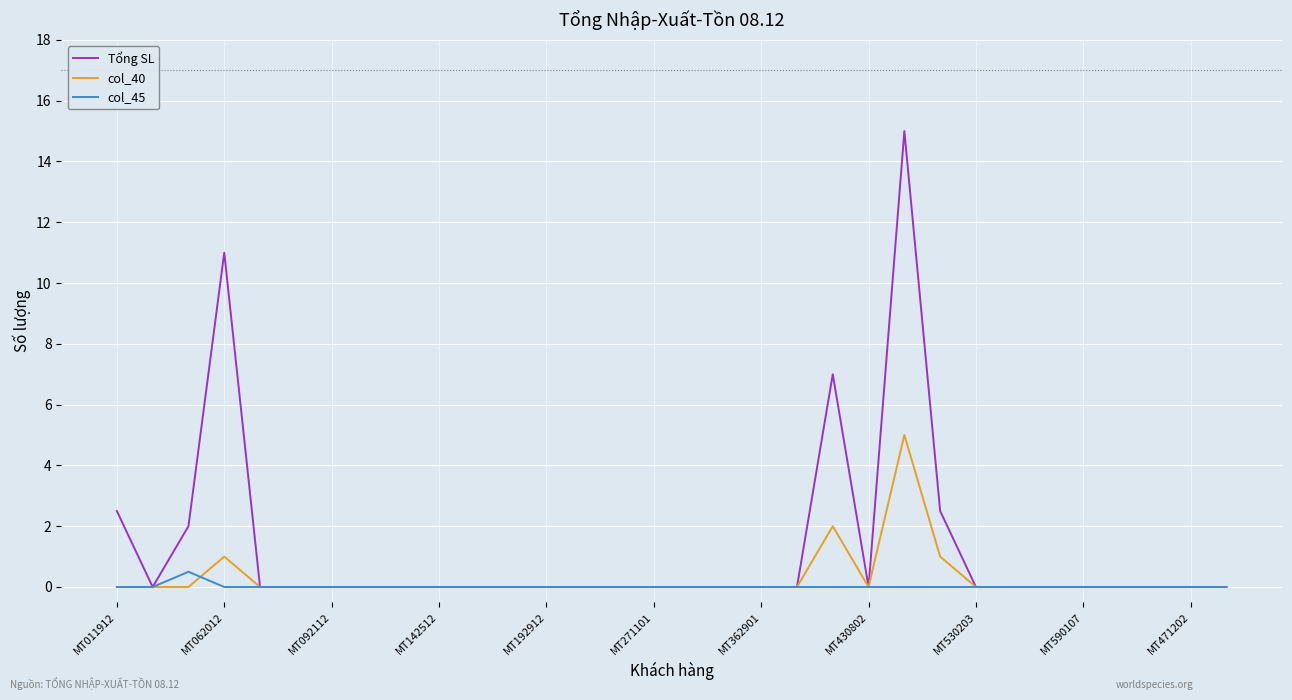

What is the maximum value for col_40?

5.0